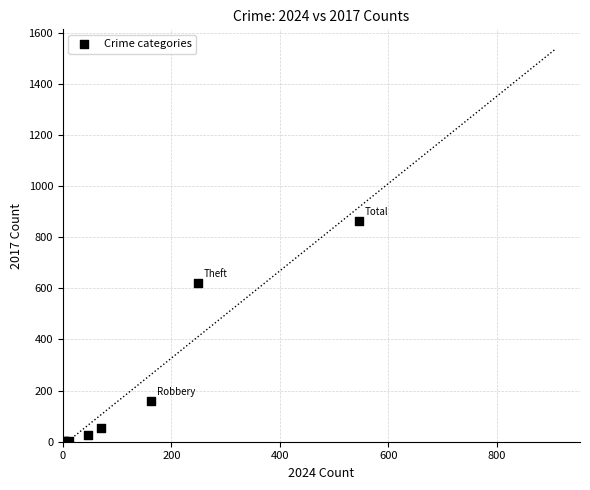

What Y value in the scatter plot is closest to 432?

621